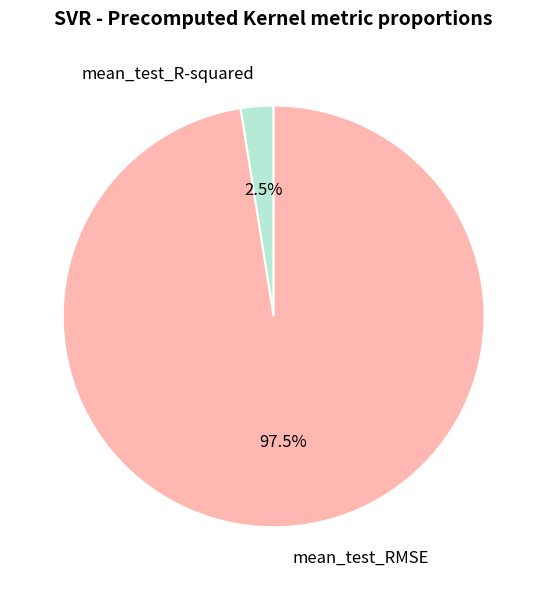

Which has a higher value, mean_test_R-squared or mean_test_RMSE?

mean_test_RMSE